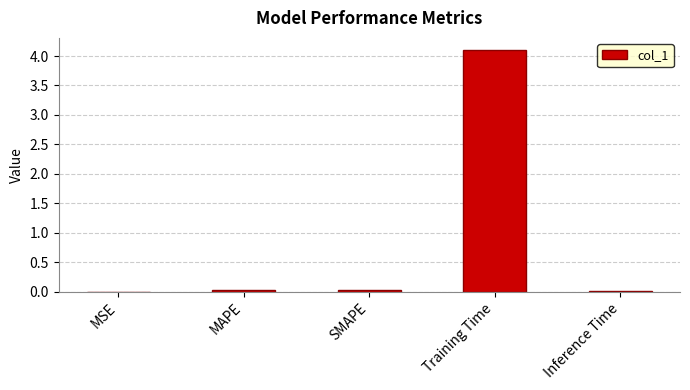

What is the sum of all values?

4.2